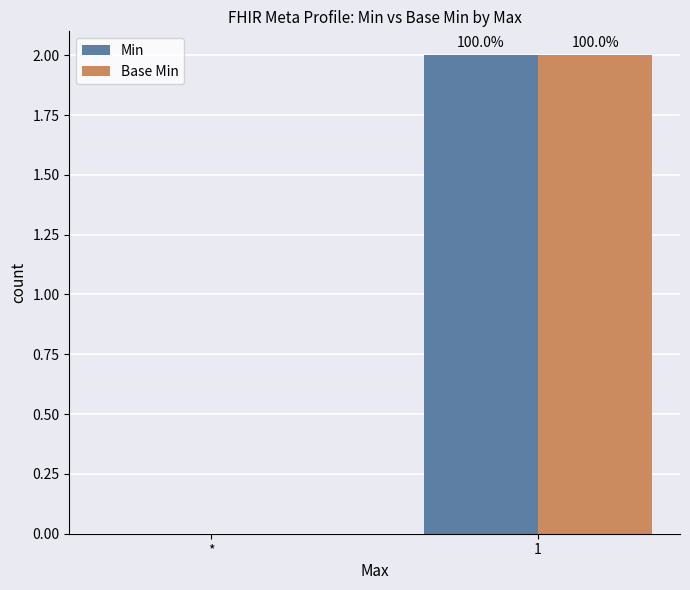

What are all the series names shown in the legend?

Min, Base Min